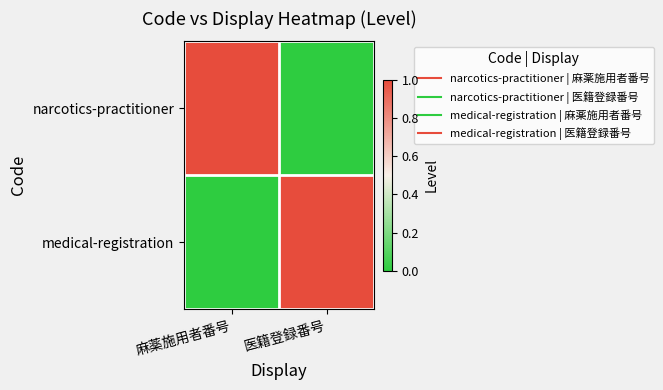

Count the number of categories in the chart.

2